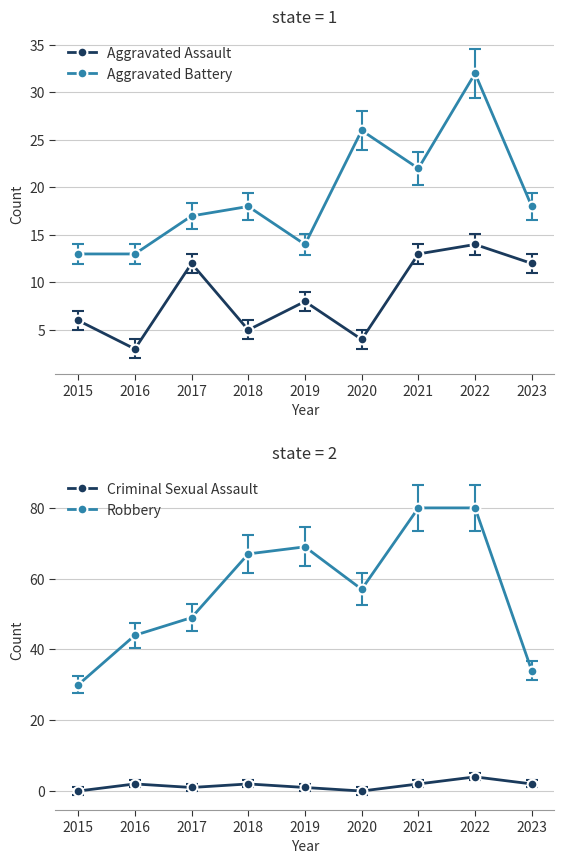

What are all the series names shown in the legend?

Aggravated Assault, Aggravated Battery, Criminal Sexual Assault, Robbery